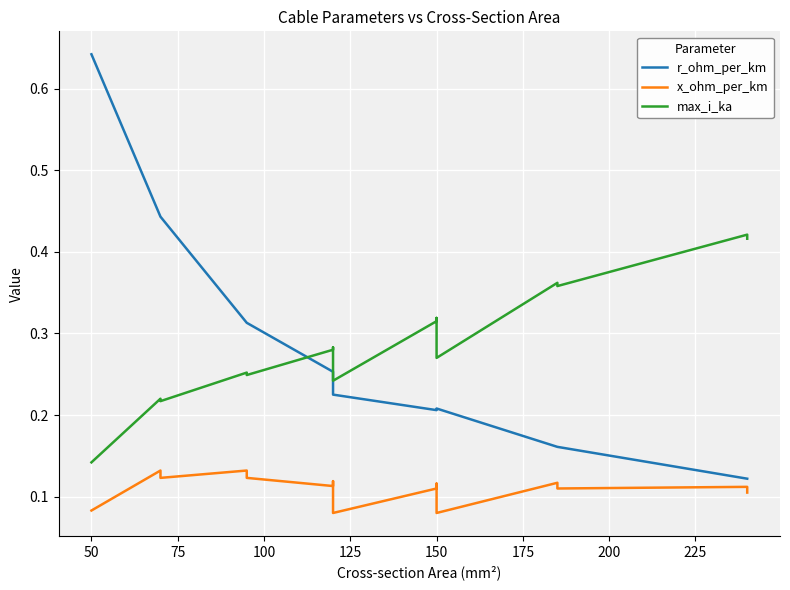

What is the maximum value for r_ohm_per_km?

0.6